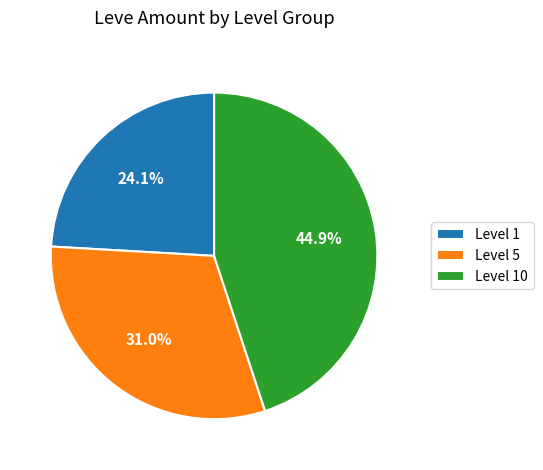

Is there any slice that represents more than half of the pie?

No